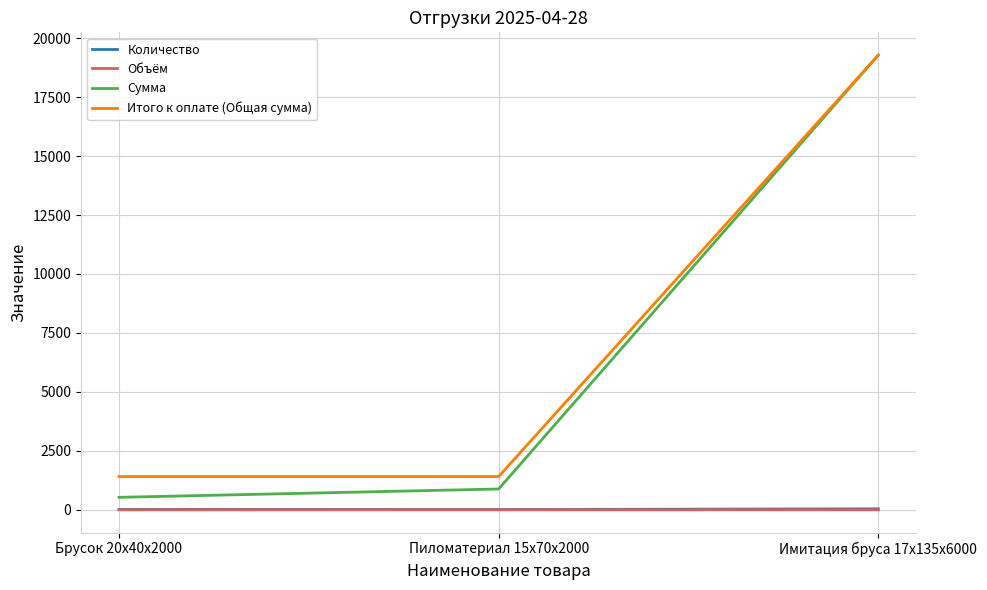

What is the maximum value shown in the chart?

19285.0